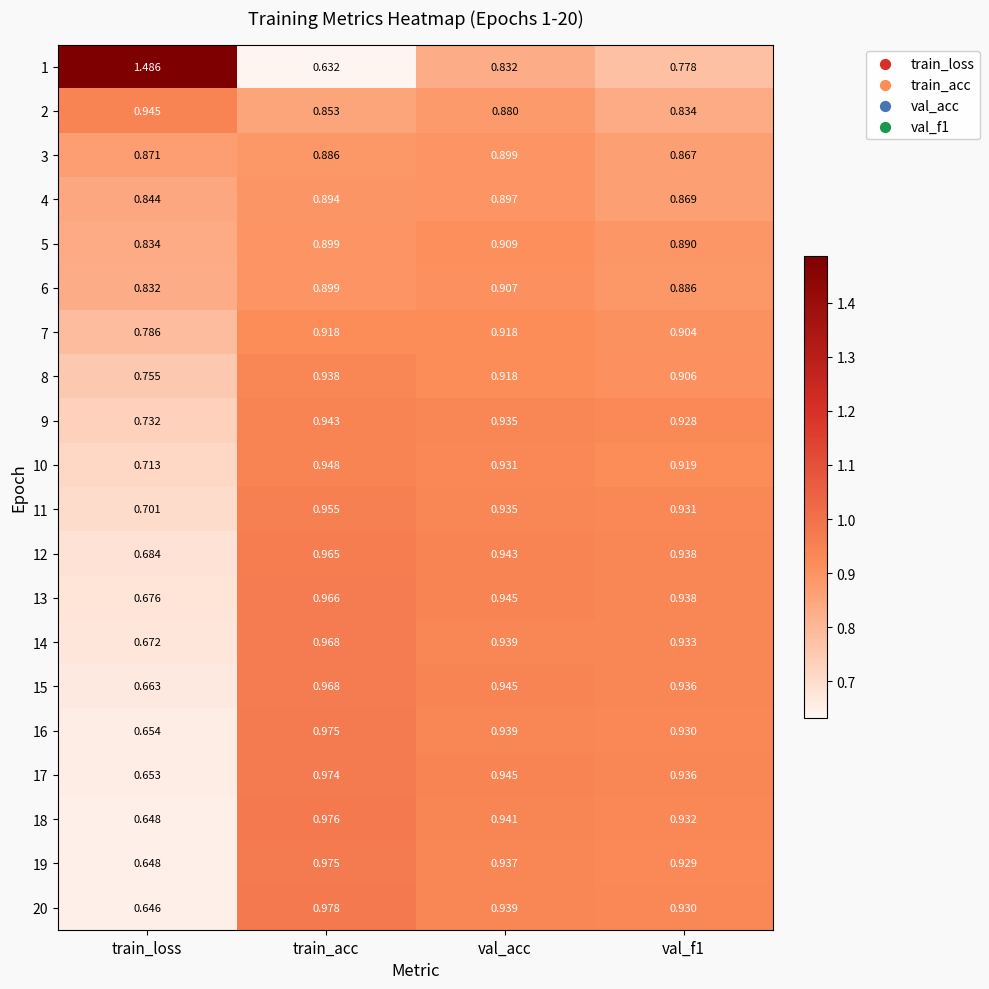

Which label corresponds to the largest value in the chart?

train_loss